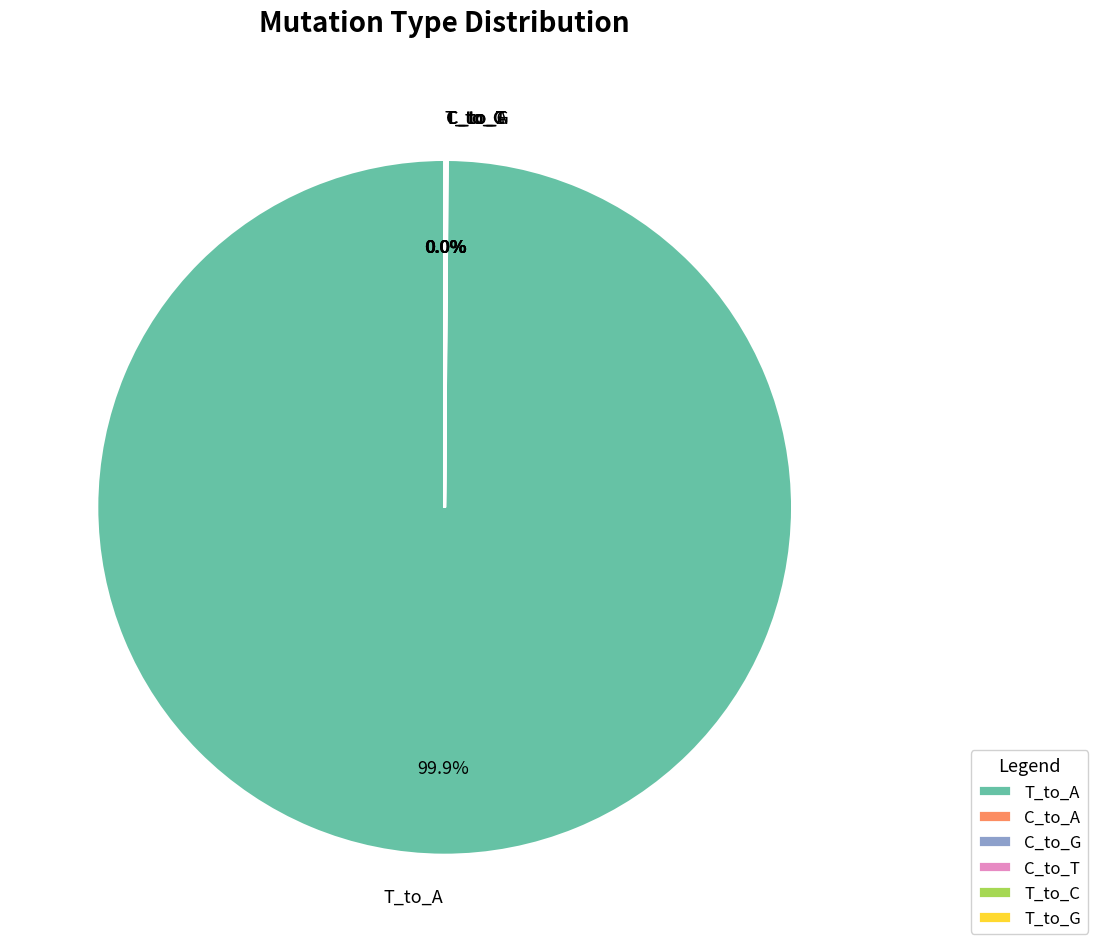

What is the largest slice in the pie chart?

T_to_A